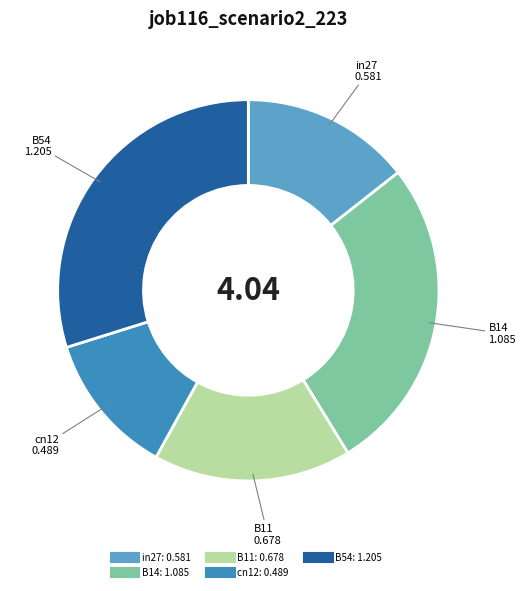

Is there a majority slice in this chart?

No